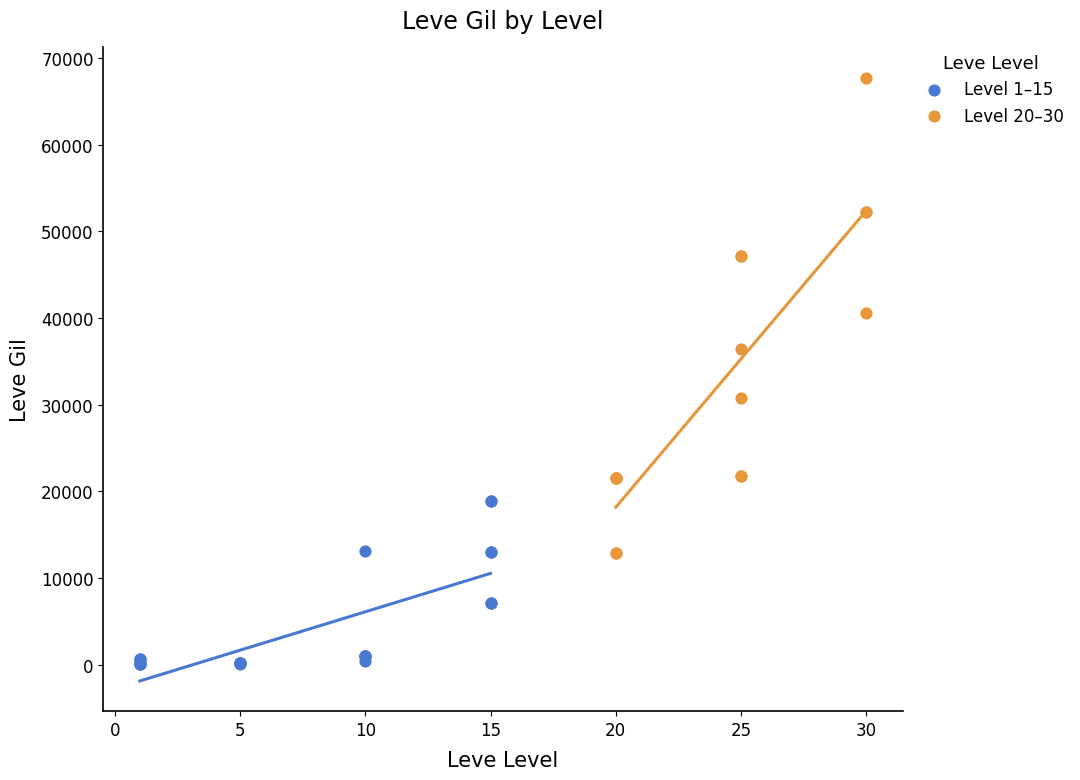

Which series reaches the maximum Y coordinate?

Level 20–30